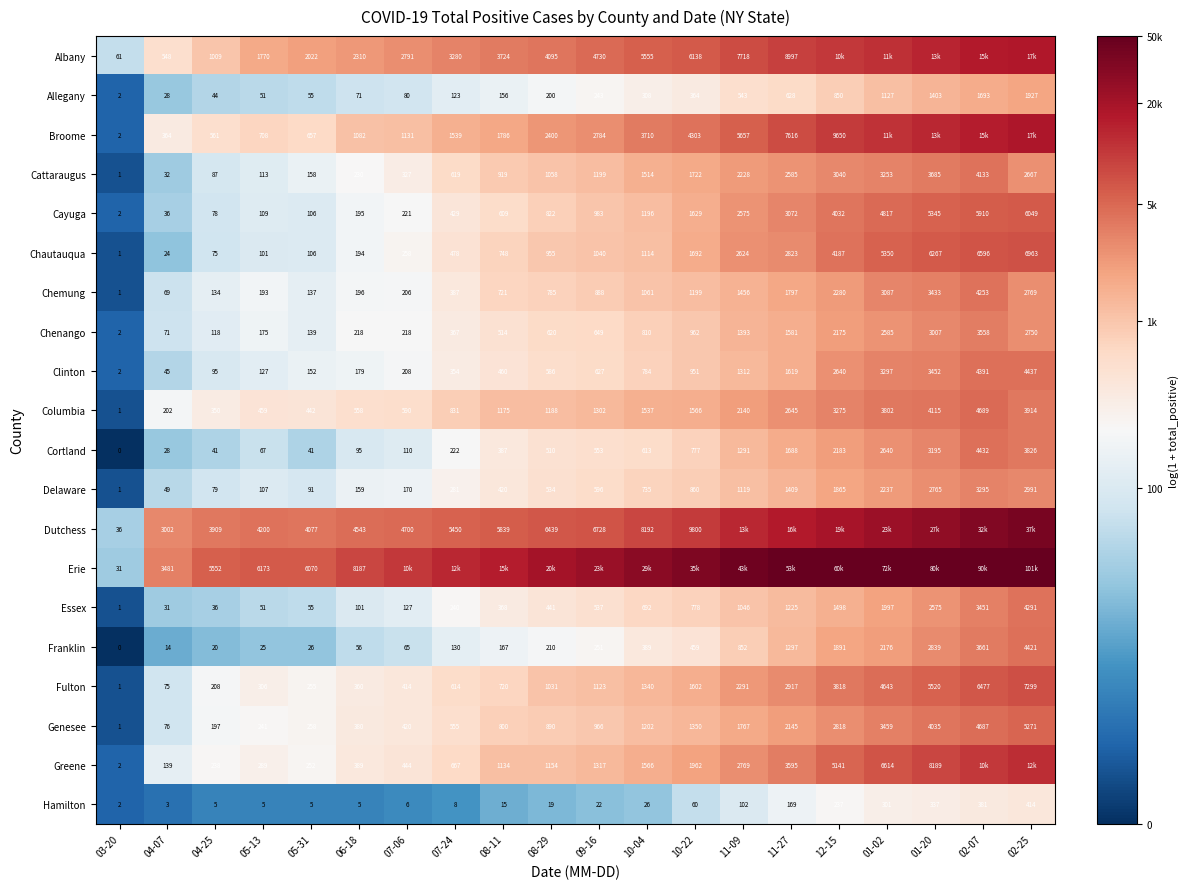

At which category is the sum across all series the highest?

02-25